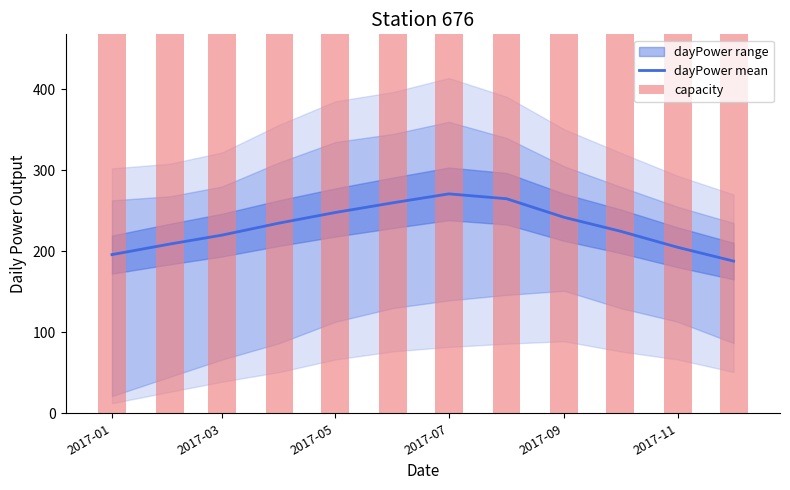

Is it true that dayPower mean equals 205 at 2017-11?

True